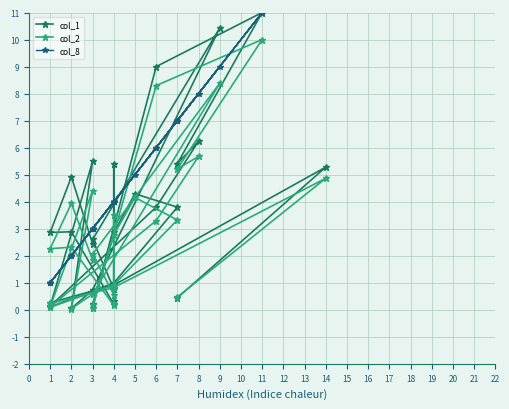

What are all the series names shown in the legend?

col_1, col_2, col_8